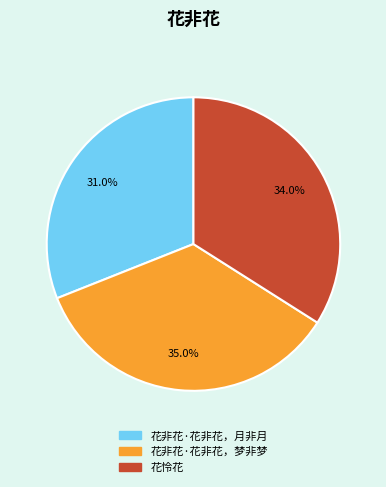

Does 花非花·花非花，梦非梦 account for over 50% of the chart?

No